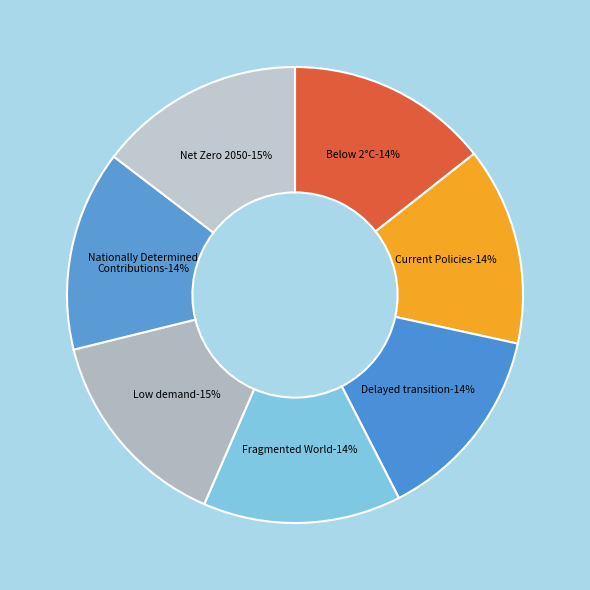

Is there a majority slice in this chart?

No